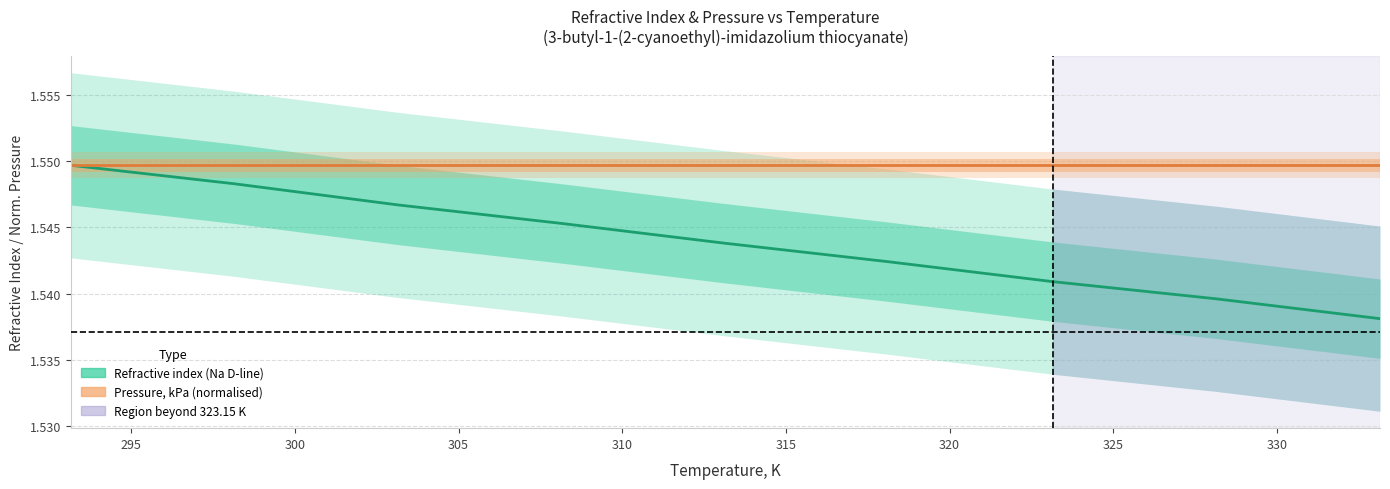

Reading left to right, transcribe all the data shown in this chart.

Refractive index (Na D-line): 1.5	1.5	1.5	1.5	1.5	1.5	1.5	1.5	1.5
Pressure, kPa (normalised): 1.5	1.5	1.5	1.5	1.5	1.5	1.5	1.5	1.5